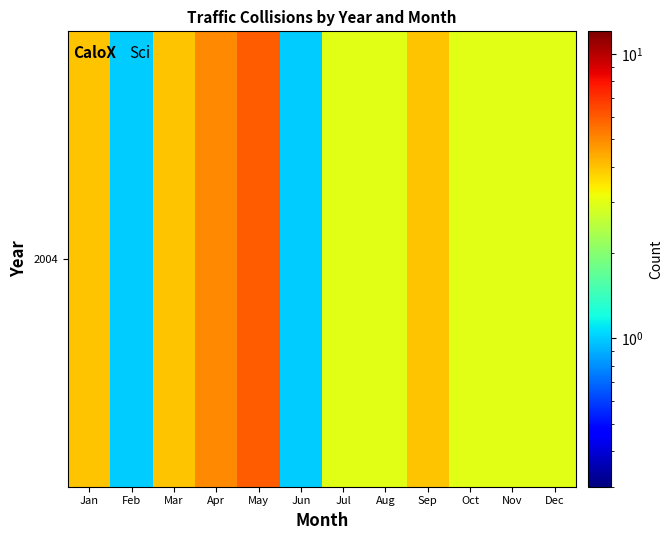

Is it true that the value at Dec is 3?

True